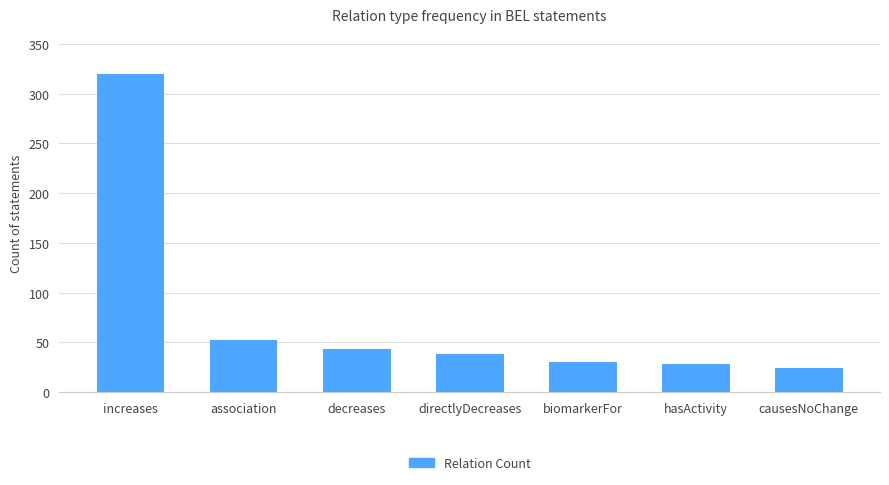

What is the label of the 6th bar from the left?

hasActivity